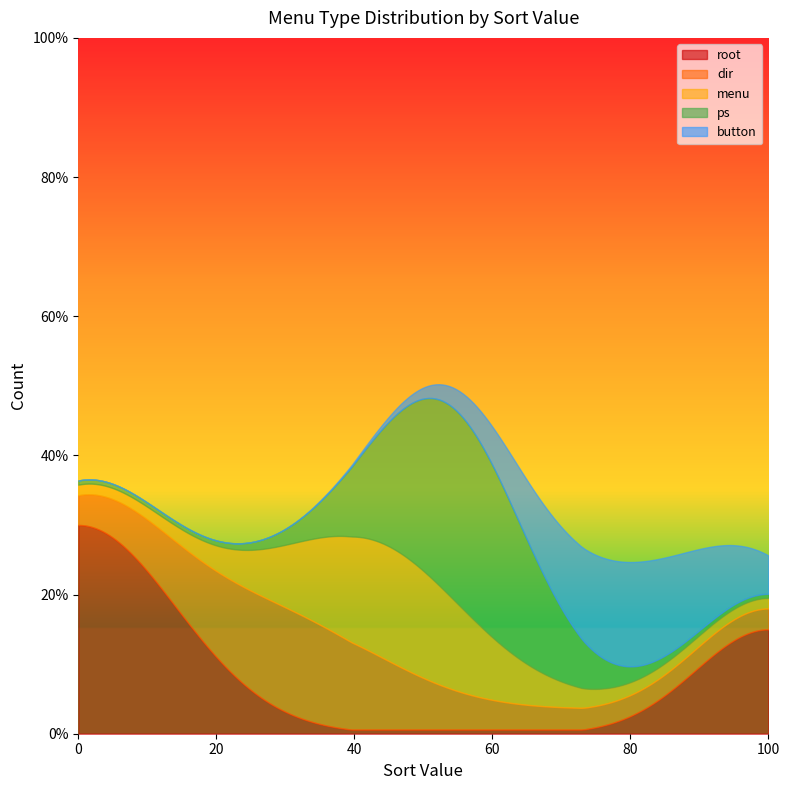

Between 20 and 40, which series saw the biggest shift?

ps